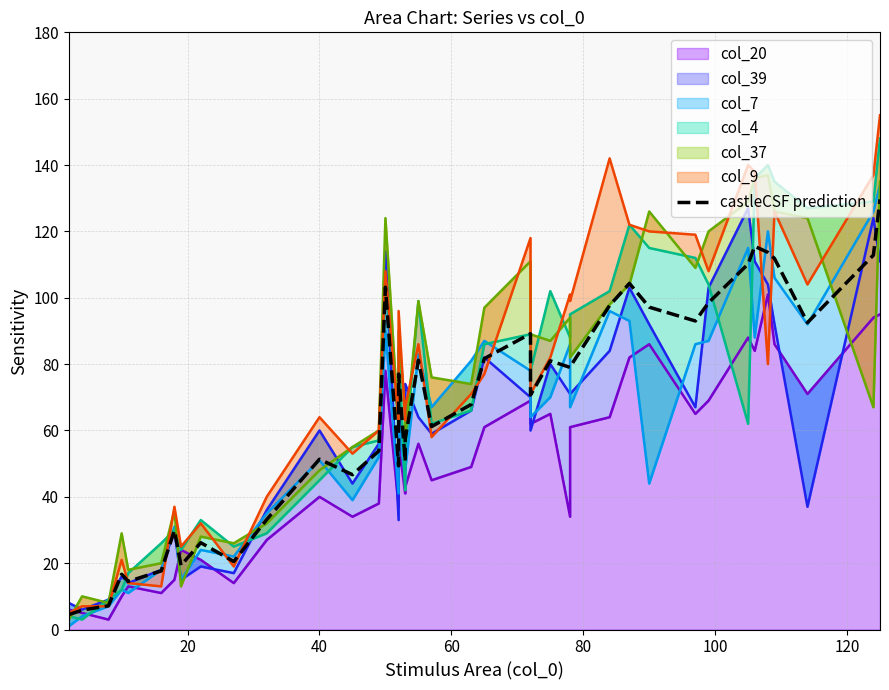

What is the sum of all values?

2652.3